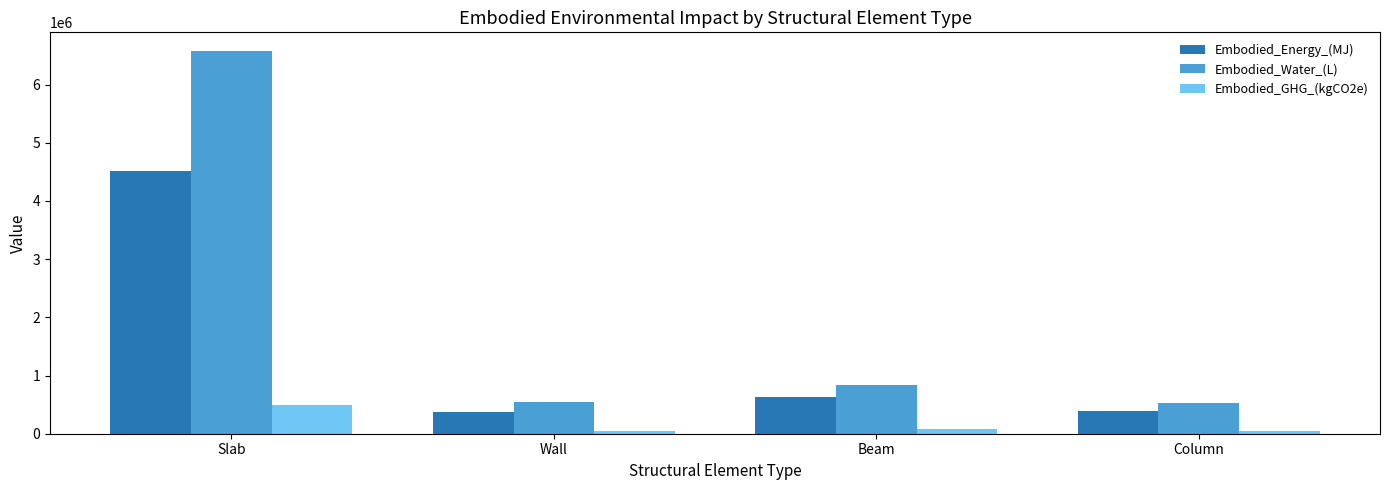

Rank the series by their maximum value, from lowest to highest.

Embodied_GHG_(kgCO2e), Embodied_Energy_(MJ), Embodied_Water_(L)